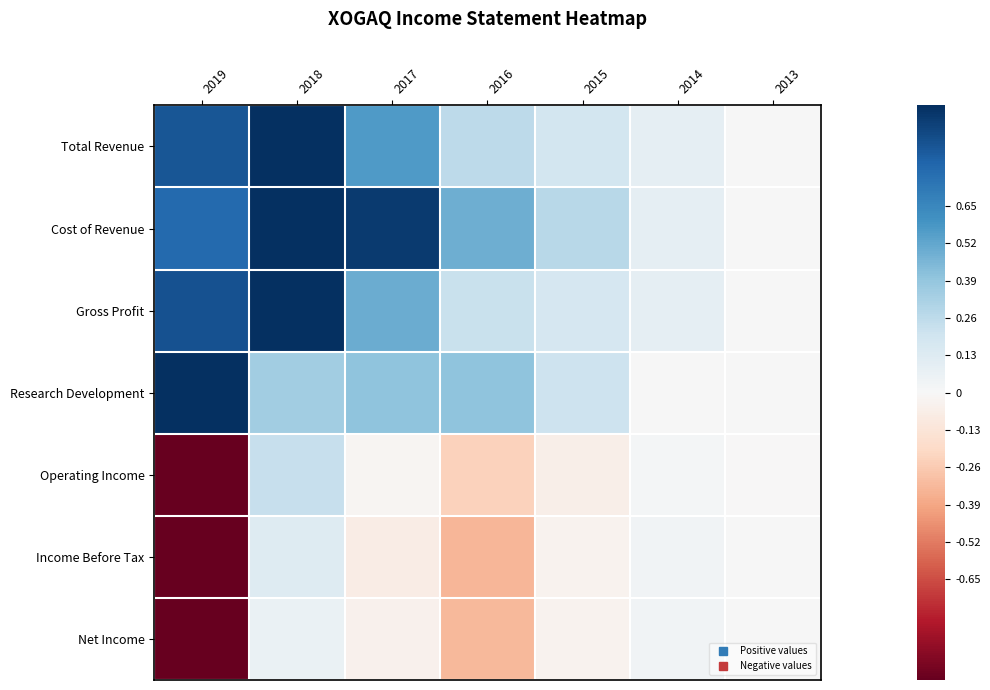

List the series in order of their peak value, highest first.

Total Revenue, Cost of Revenue, Gross Profit, Research Development, Operating Income, Income Before Tax, Net Income